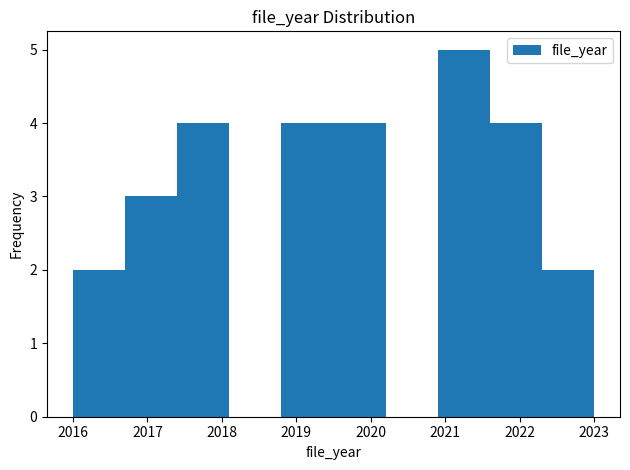

Over which range of the x-axis is the bar tallest?

2020.9 to 2021.6